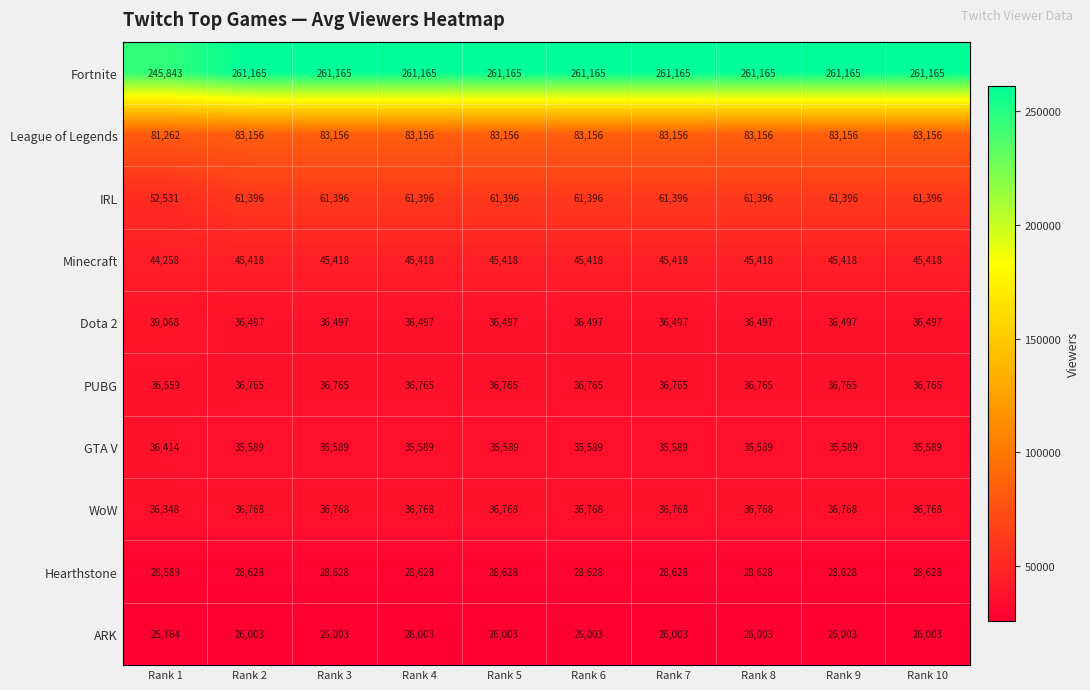

Read the PUBG value at Rank 10.

36765